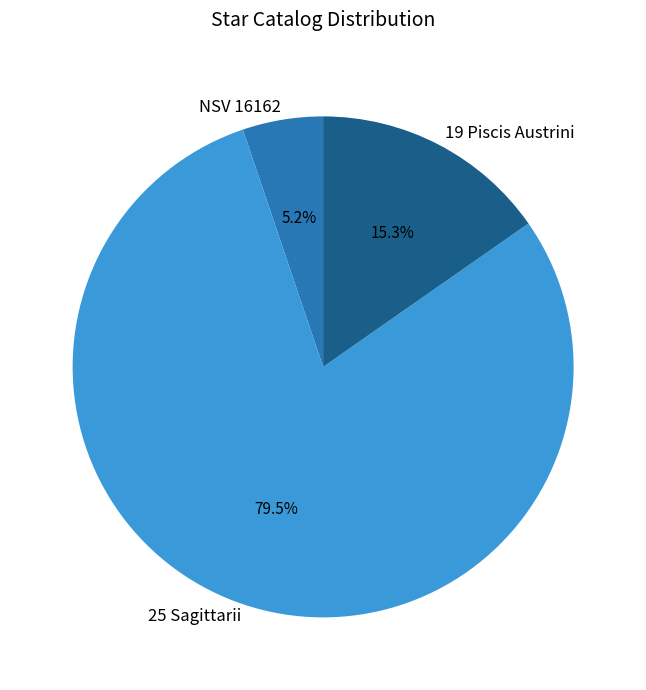

Is 19 Piscis Austrini the majority of the pie?

No